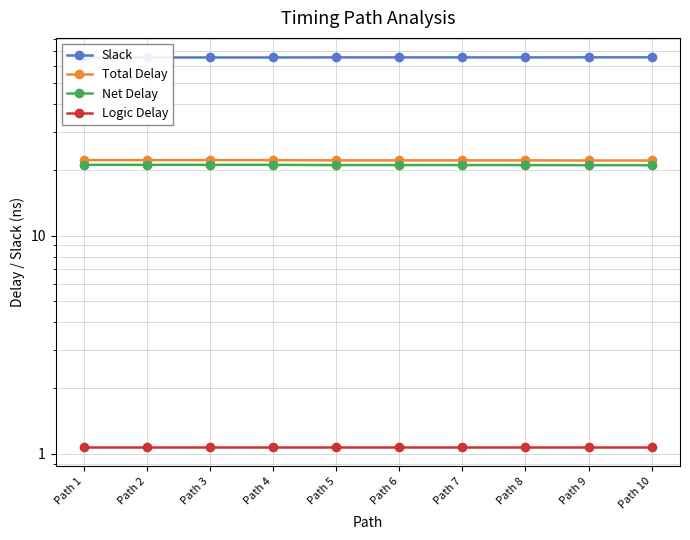

Reading left to right, transcribe all the data shown in this chart.

Slack: Path 1=65.6	Path 2=65.6	Path 3=65.6	Path 4=65.6	Path 5=65.6	Path 6=65.6	Path 7=65.6	Path 8=65.6	Path 9=65.6	Path 10=65.6
Total Delay: Path 1=22.2	Path 2=22.2	Path 3=22.2	Path 4=22.2	Path 5=22.1	Path 6=22.1	Path 7=22.1	Path 8=22.1	Path 9=22.1	Path 10=22.1
Net Delay: Path 1=21.1	Path 2=21.1	Path 3=21.1	Path 4=21.1	Path 5=21.0	Path 6=21.0	Path 7=21.0	Path 8=21.0	Path 9=21.0	Path 10=21.0
Logic Delay: Path 1=1.1	Path 2=1.1	Path 3=1.1	Path 4=1.1	Path 5=1.1	Path 6=1.1	Path 7=1.1	Path 8=1.1	Path 9=1.1	Path 10=1.1